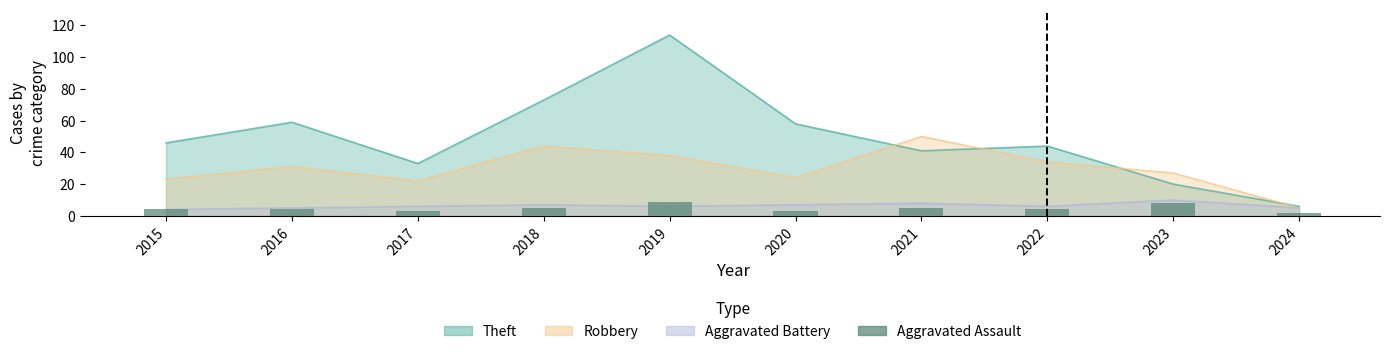

At which label does the data first exceed 4?

2018